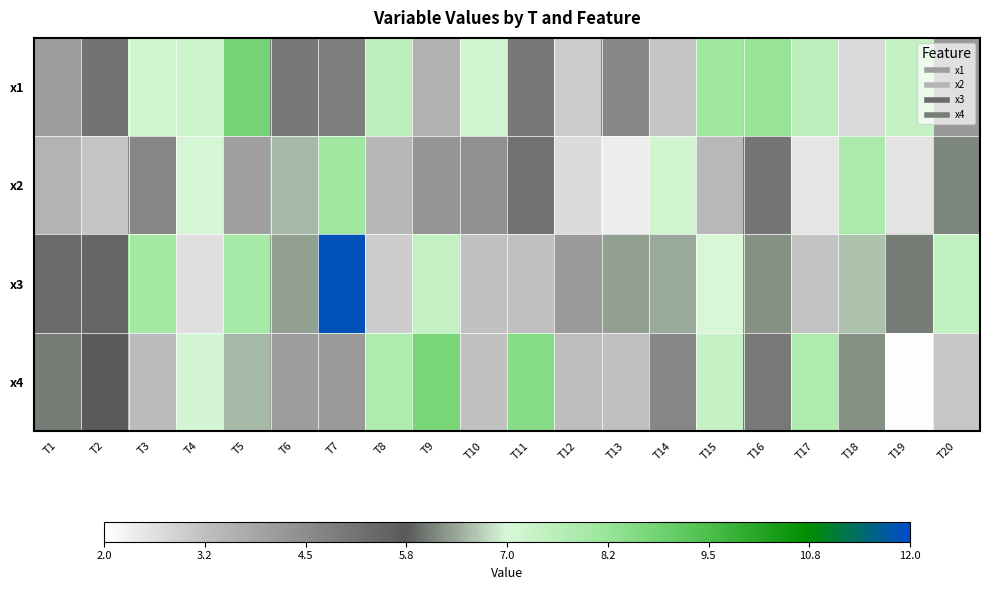

At which category is the sum across all series the highest?

T7